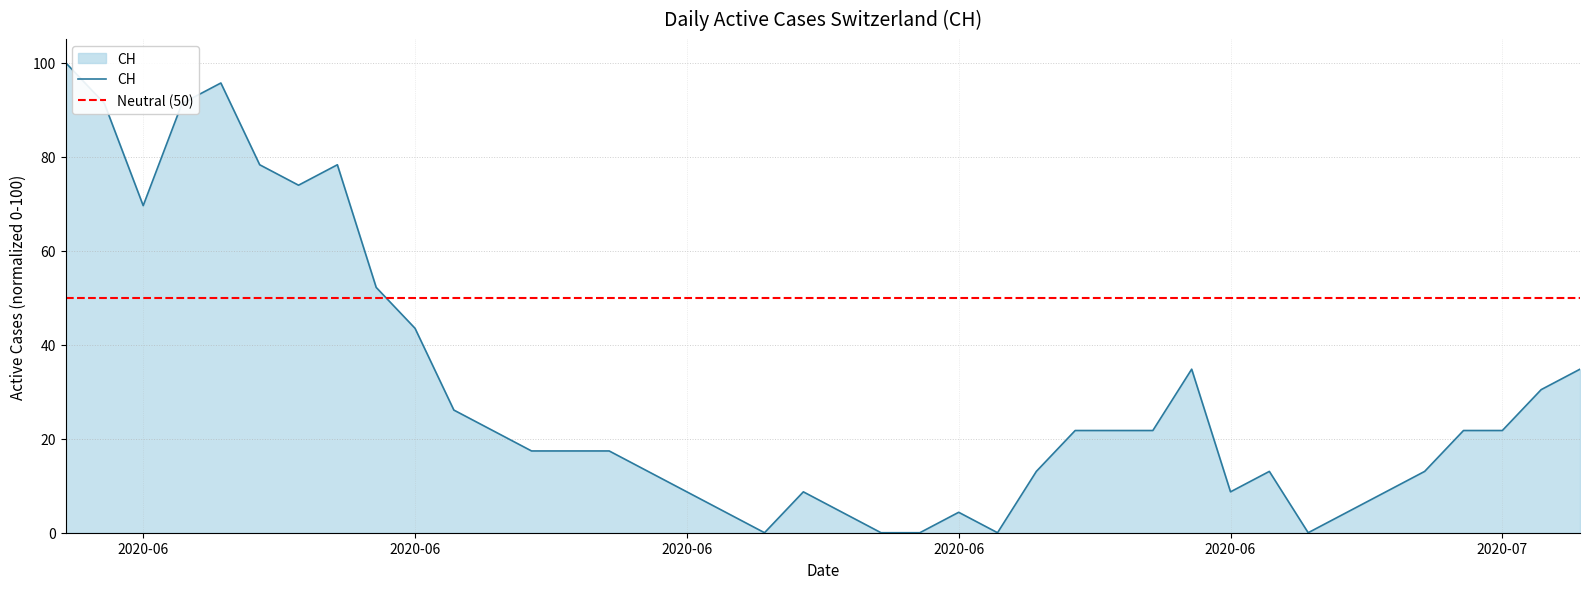

How many lines are shown in the chart?

1